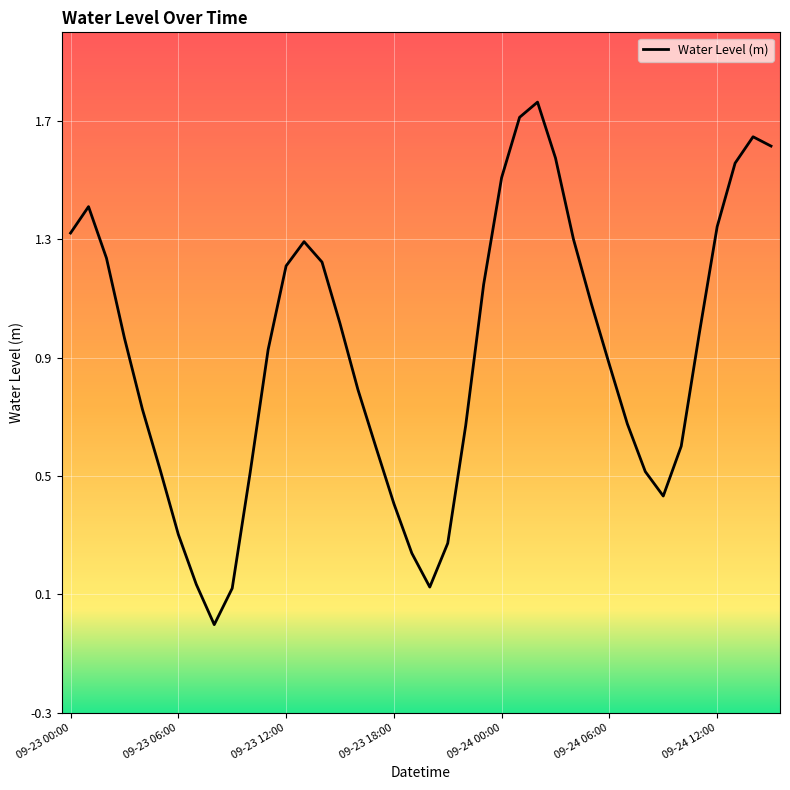

How many categories are shown in the chart?

40